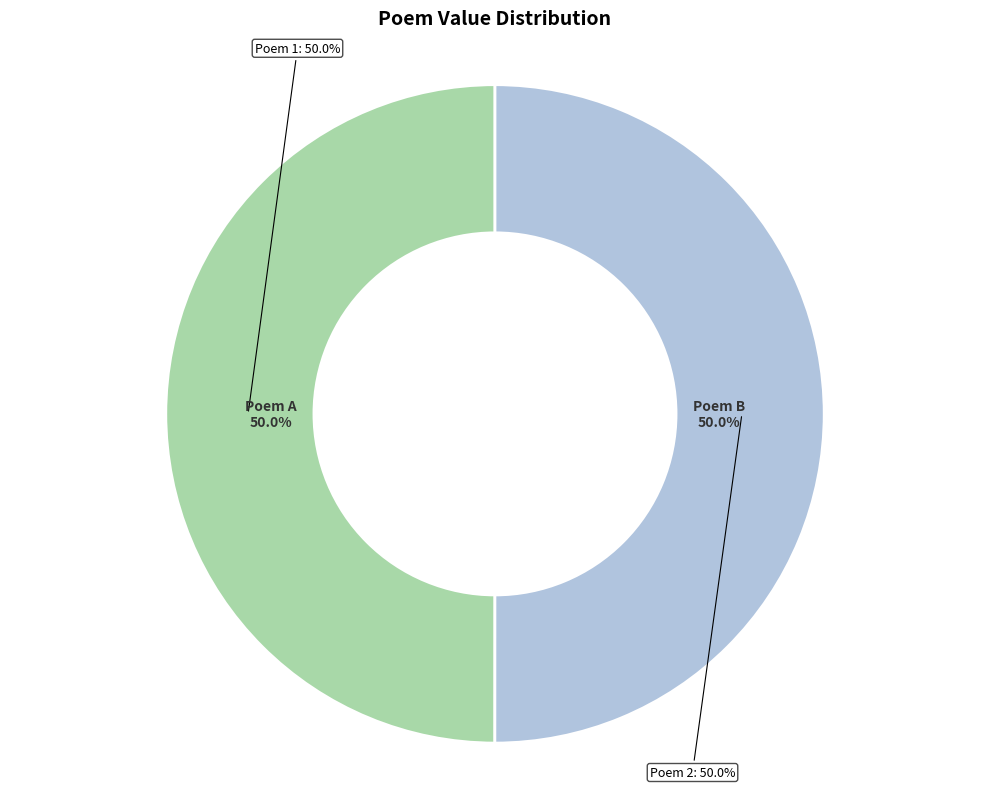

What is the majority slice?

刘廷翰将军自碣石移阃郡屯走币索诗赋赠